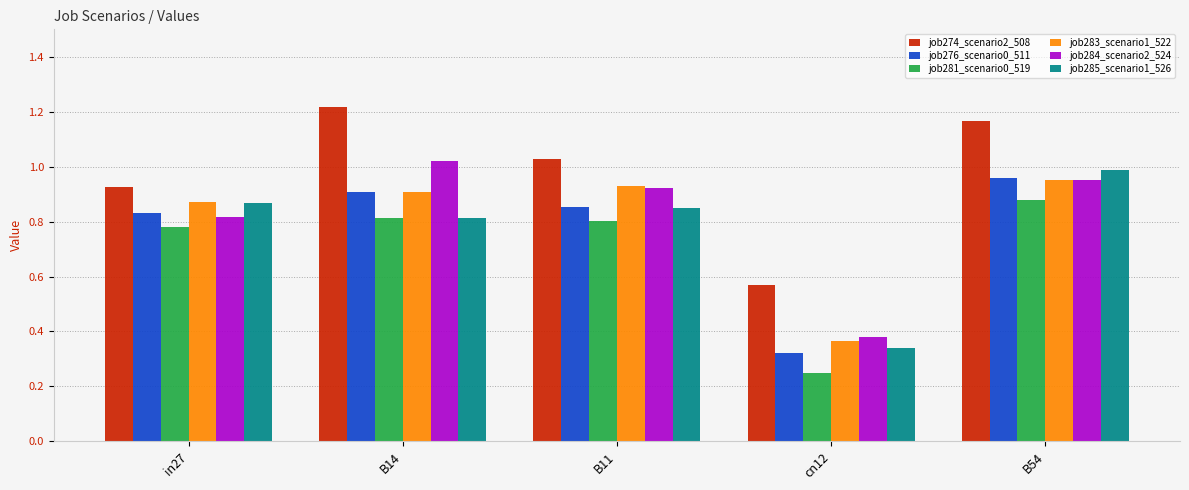

What is the sum of the job283_scenario1_522 values at B54 and B14?

1.9